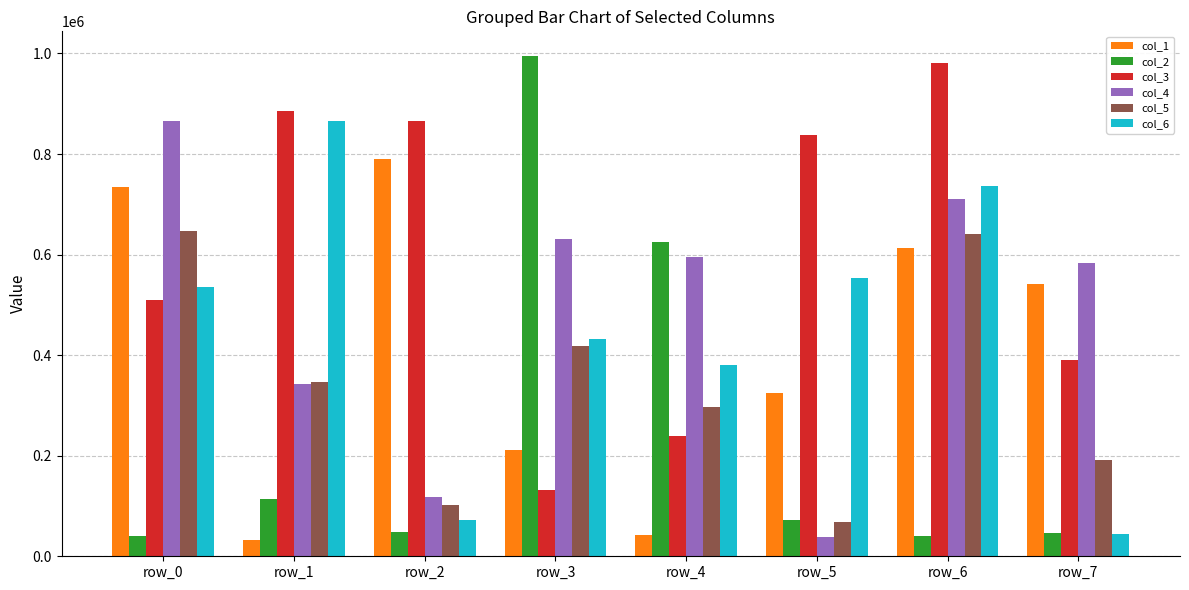

What is the spread (max minus min) of values at row_4?

581908